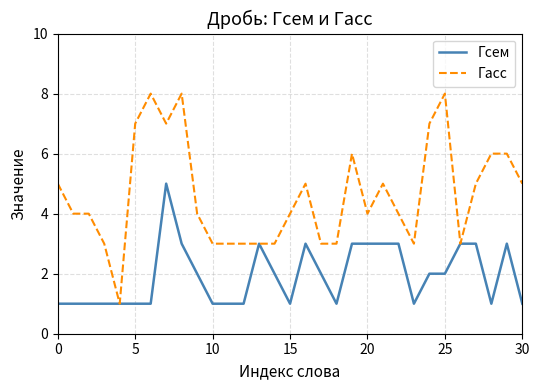

Which series has the largest range (max minus min)?

Гасс